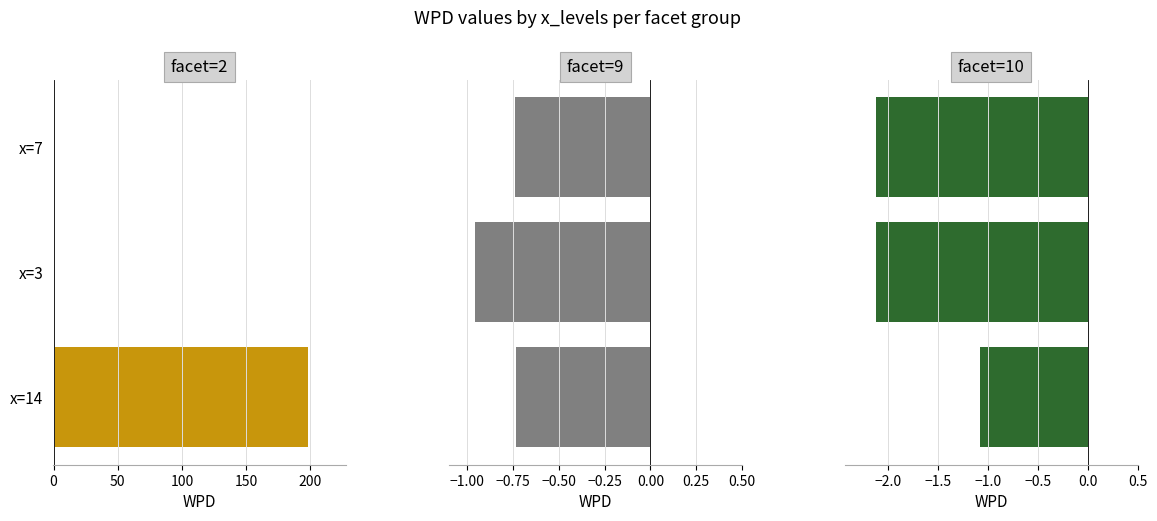

What is the sum of all facet=10 values?

-5.3